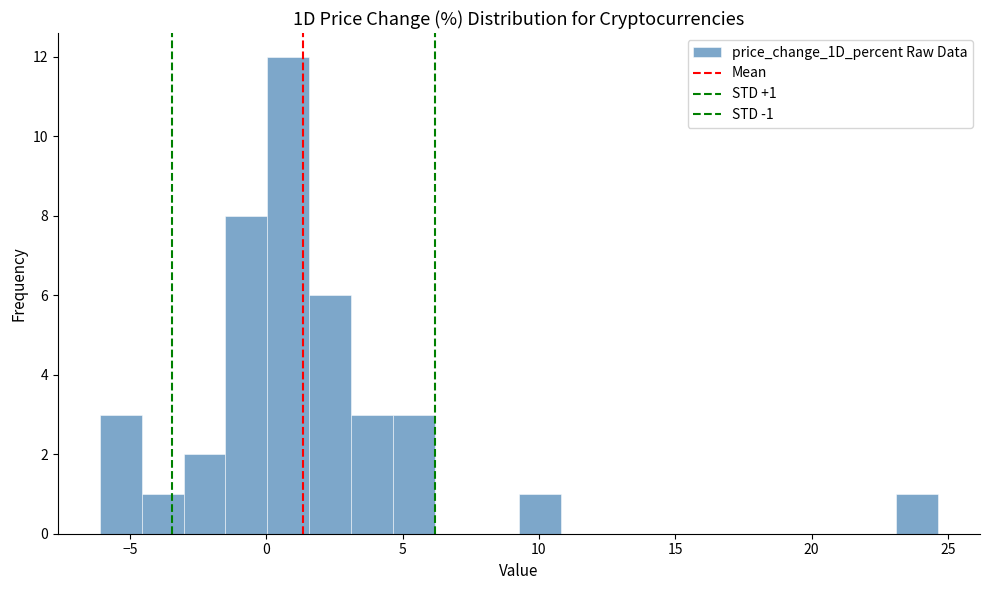

Read against the x-axis, roughly where is the centre of the tallest bar?

1.0